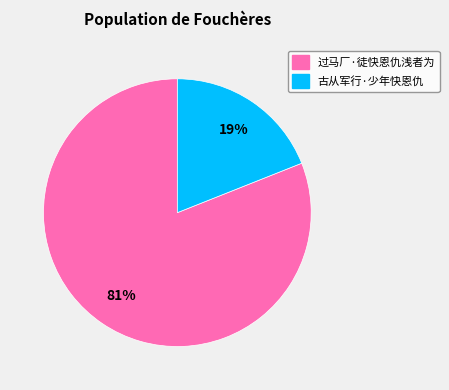

How many segments does this pie chart have?

2